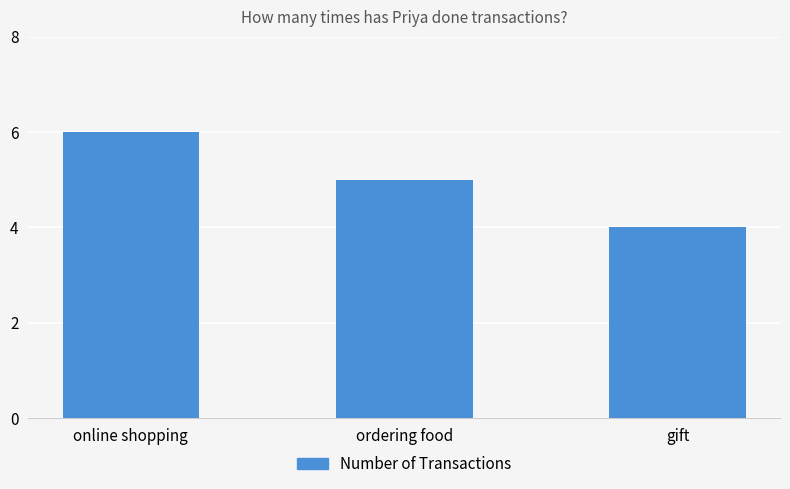

What position from the right is ordering food?

2